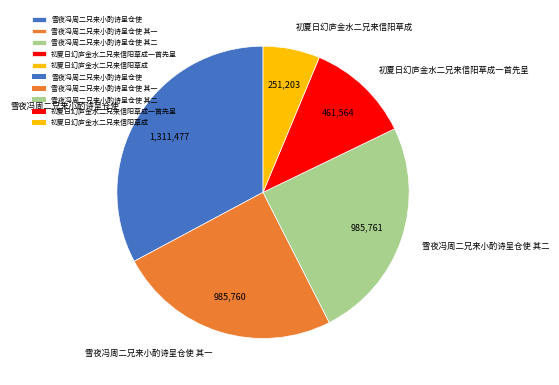

How many segments does this pie chart have?

5